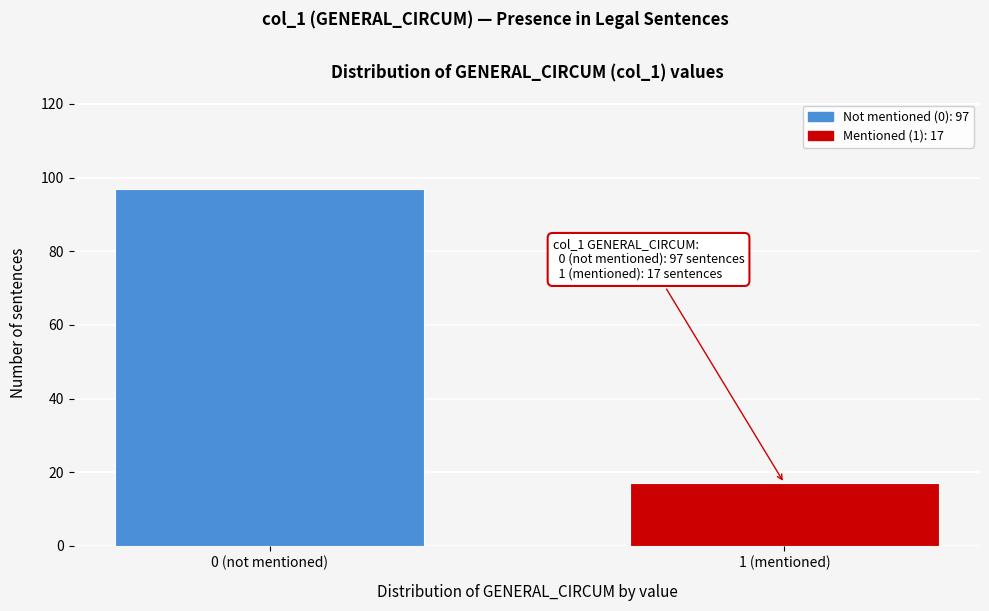

Reading left to right, transcribe all the data shown in this chart.

0 (not mentioned)=97	1 (mentioned)=17